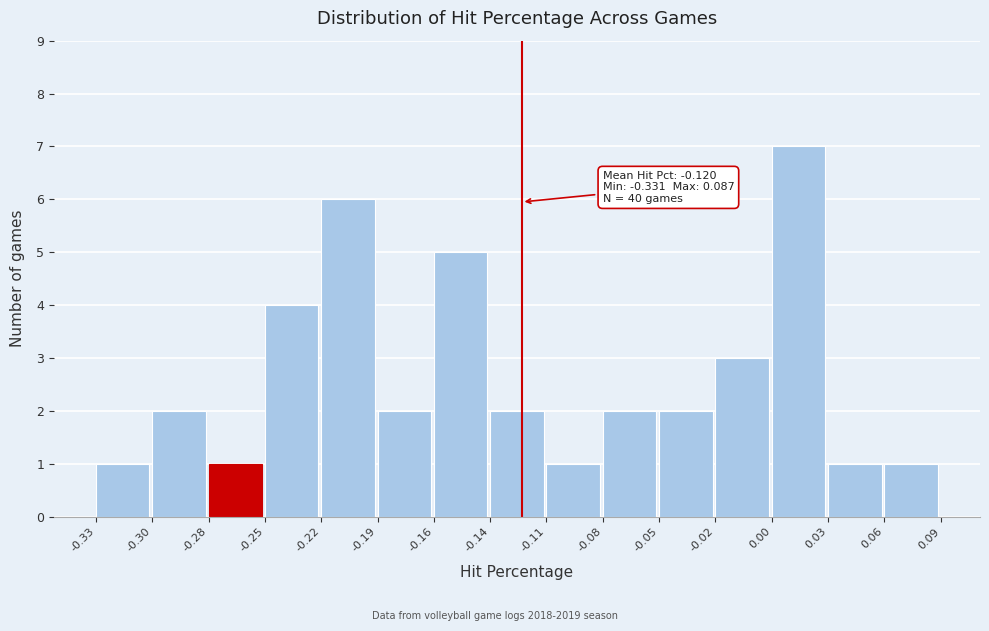

Reading left to right, list all the values displayed in this chart.

-0.33=1	-0.30=2	-0.28=1	-0.25=4	-0.22=6	-0.19=2	-0.16=5	-0.14=2	-0.11=1	-0.08=2	-0.05=2	-0.02=3	0.00=7	0.03=1	0.06=1